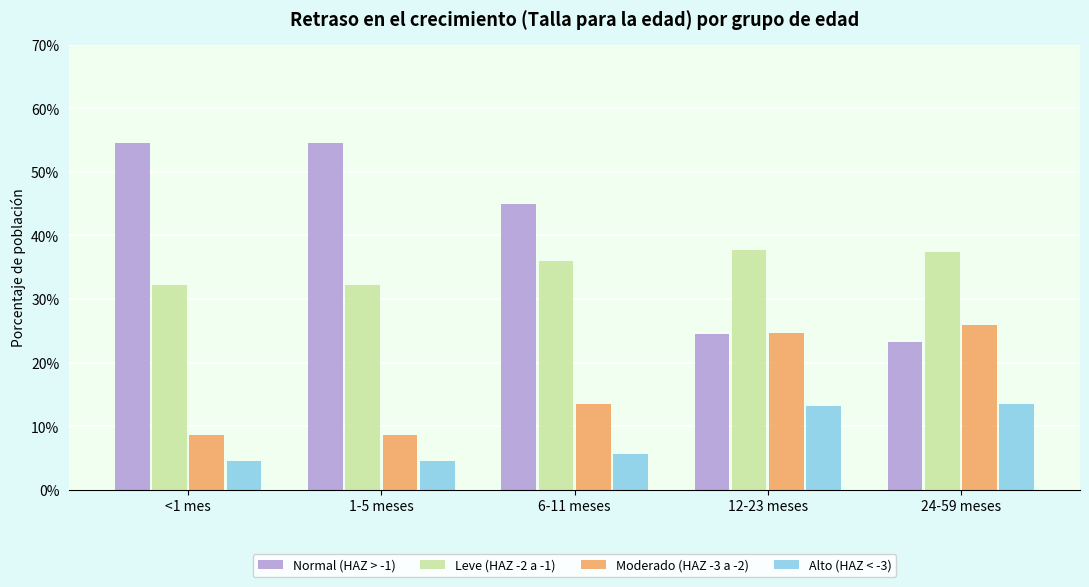

Is it true that Alto (HAZ < -3) equals 0.1 at 12-23 meses?

True